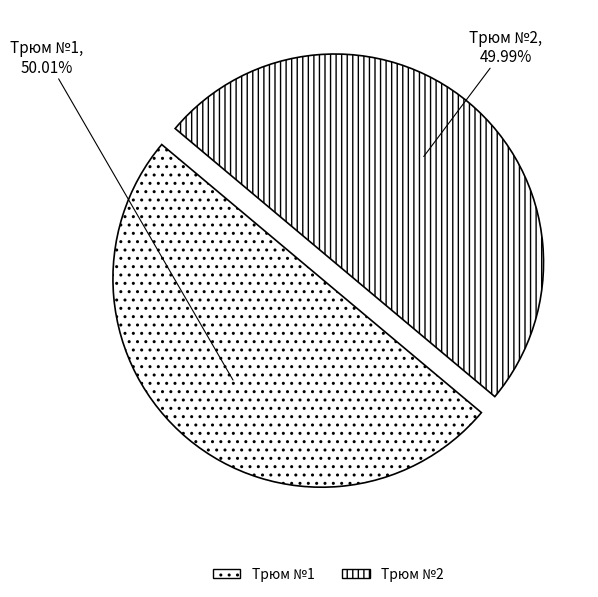

Is there any slice that represents more than half of the pie?

Yes